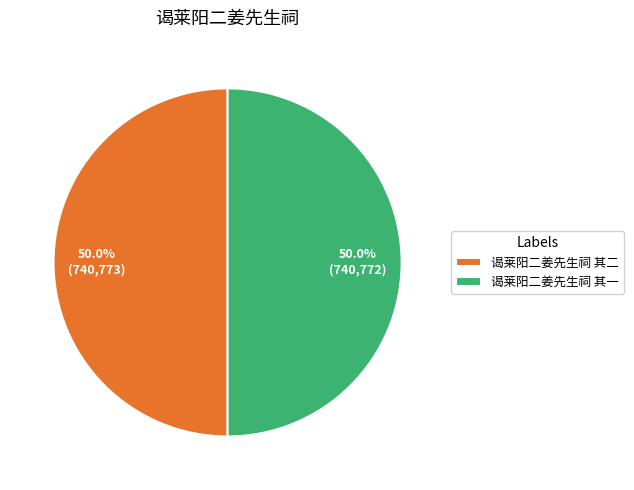

Approximately how many times larger is the value at 谒莱阳二姜先生祠 其二 compared to 谒莱阳二姜先生祠 其一?

1.0